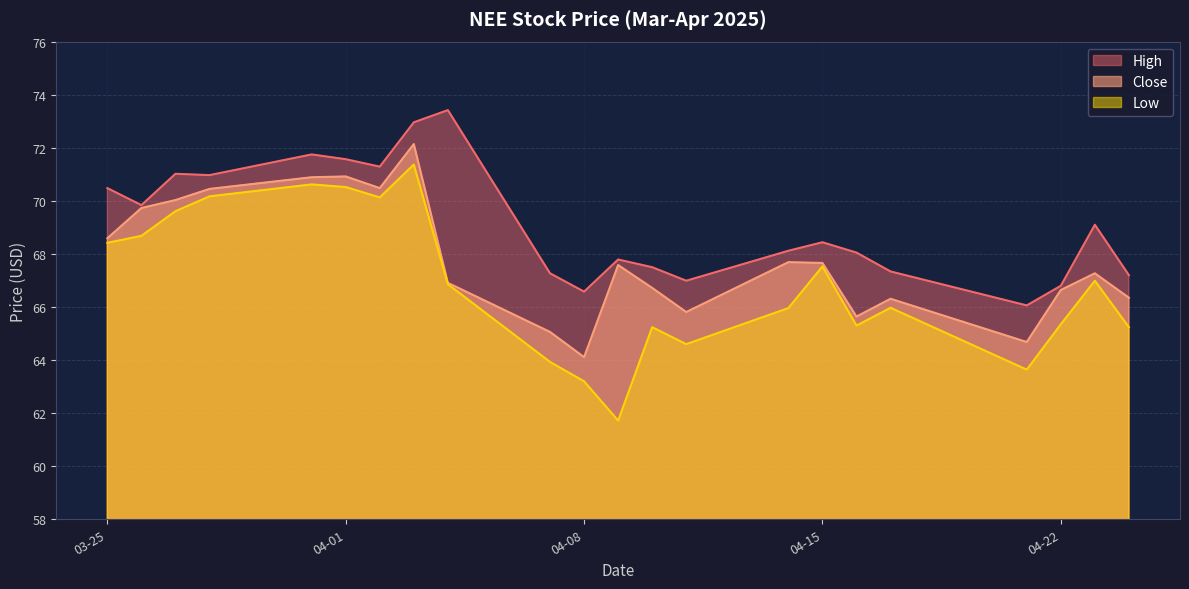

Reading right to left, what are all the values shown in this chart?

Close: 66.3	67.3	66.6	64.7	66.3	65.6	67.7	67.7	65.8	66.7	67.6	64.1	65.1	66.9	72.1	70.5	70.9	70.9	70.4	70.0	69.7	68.6
High: 67.2	69.1	66.8	66.1	67.3	68.1	68.4	68.1	67.0	67.5	67.8	66.6	67.3	73.4	73.0	71.3	71.6	71.8	71.0	71.0	69.8	70.5
Low: 65.2	67.0	65.3	63.6	66.0	65.3	67.5	66.0	64.6	65.2	61.7	63.2	63.9	66.9	71.4	70.1	70.5	70.6	70.2	69.6	68.7	68.4